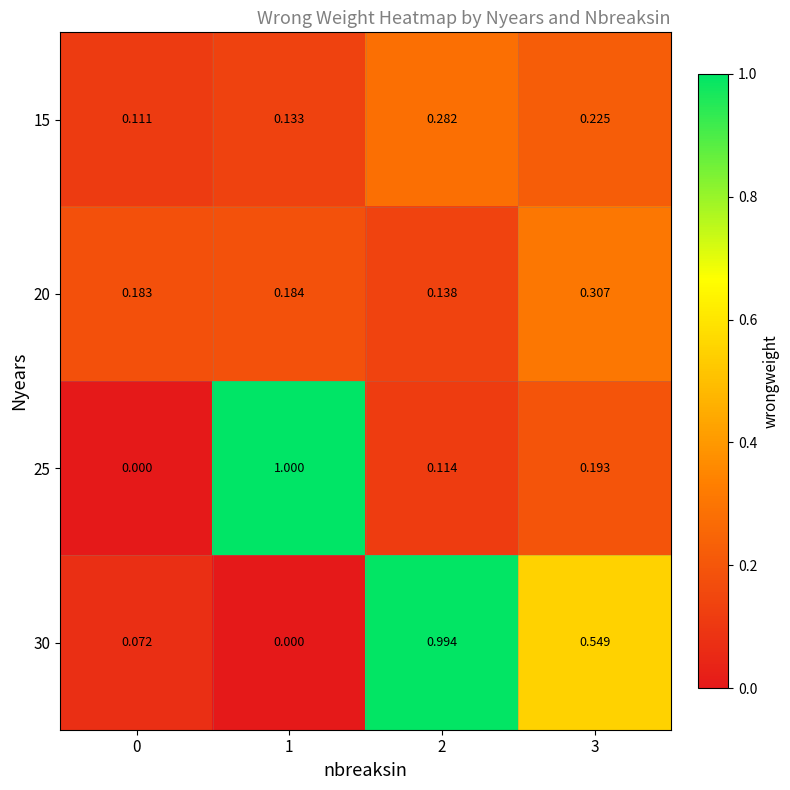

Is the value of 30 at 3 greater than the value of 20 at 2?

Yes